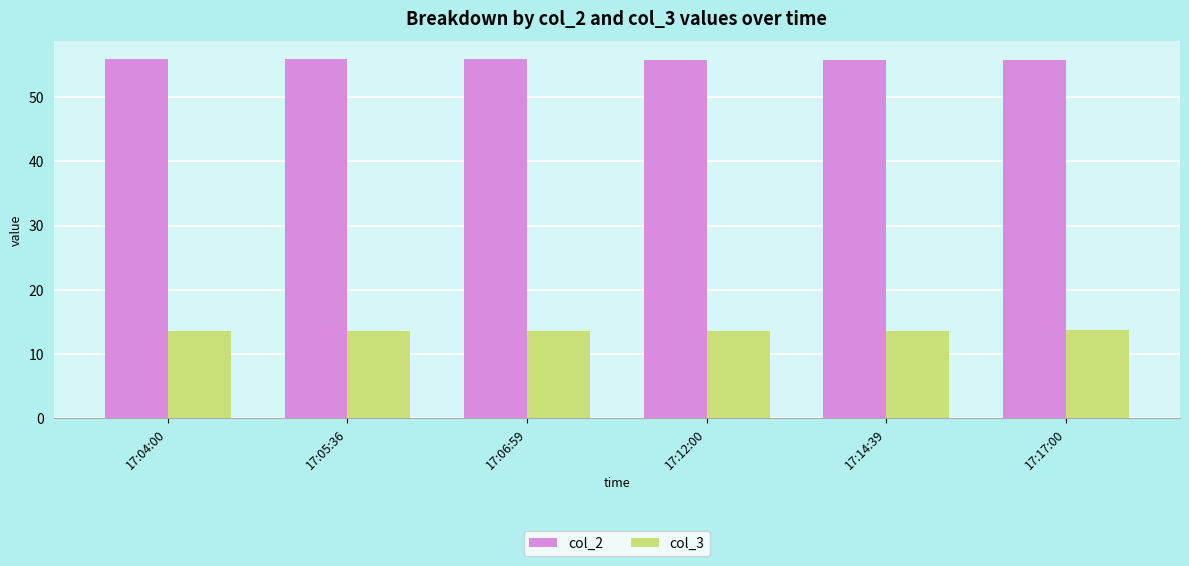

At 17:05:36, list the series in order from largest to smallest.

col_2, col_3